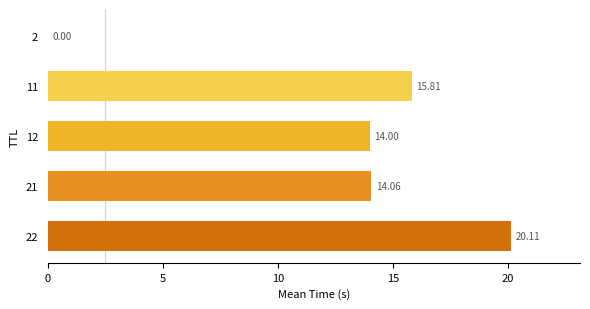

What is the sum of the values at 21 and 11?

29.9